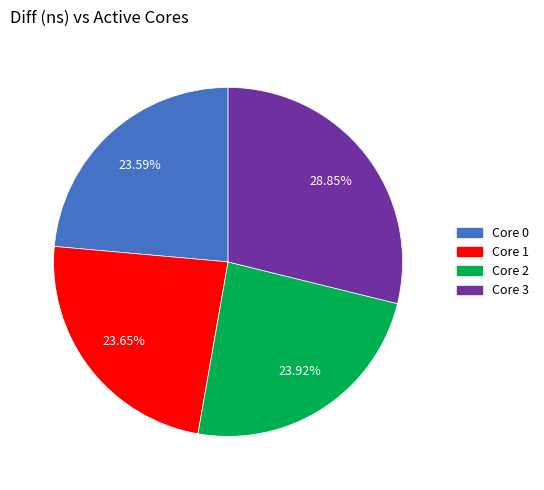

Do Core 3 and Core 1 together represent more than half of the pie?

Yes